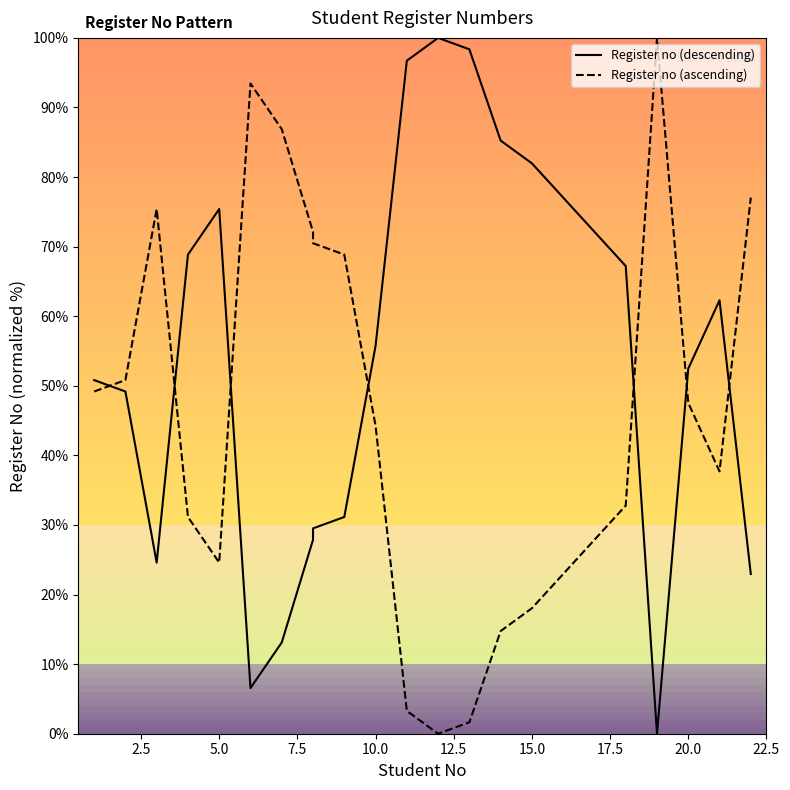

List the series in order of their overall mean, highest first.

Register no (descending), Register no (ascending)